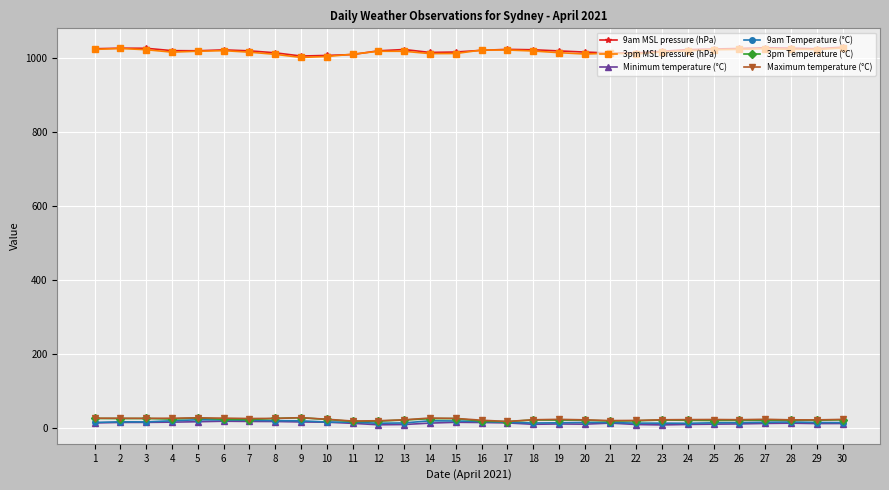

At which label does 3pm MSL pressure (hPa) first exceed 1018?

1